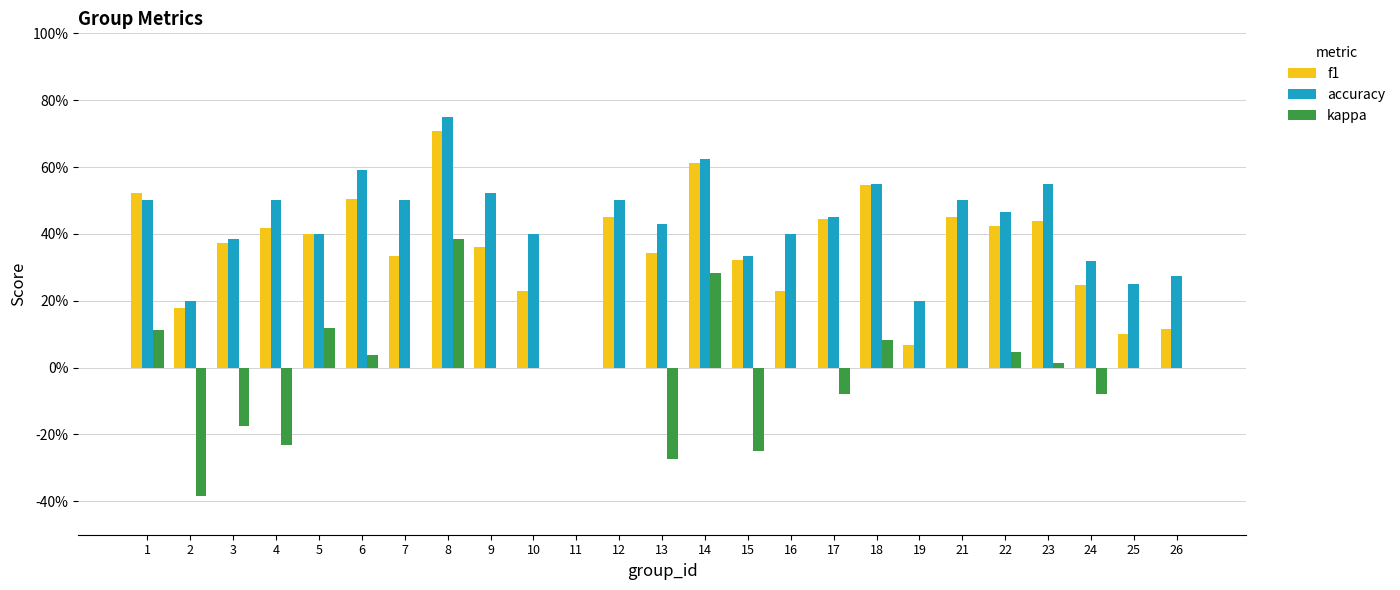

Does the chart contain stacked bars?

No